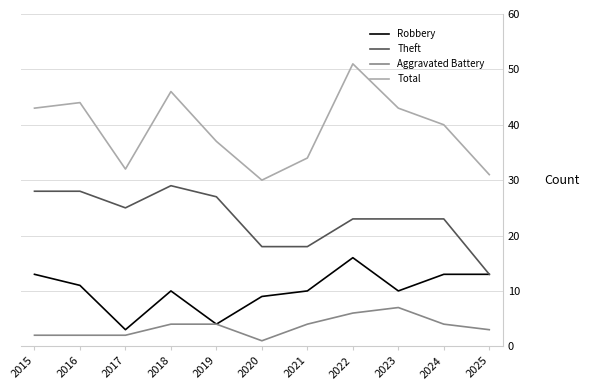

The Total series shows 61 at 2019. True or false?

False